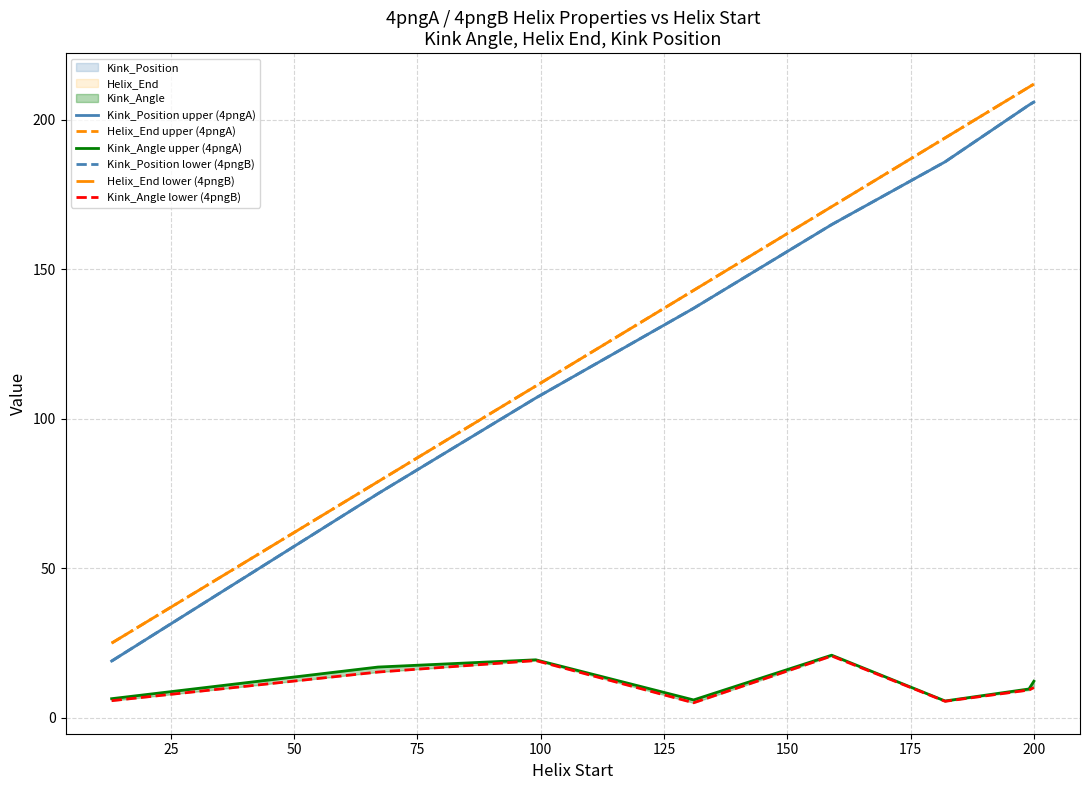

Rank the series at 25 from highest to lowest value.

Helix_End upper (4pngA), Helix_End lower (4pngB), Kink_Position upper (4pngA), Kink_Position lower (4pngB), Kink_Angle upper (4pngA), Kink_Angle lower (4pngB)